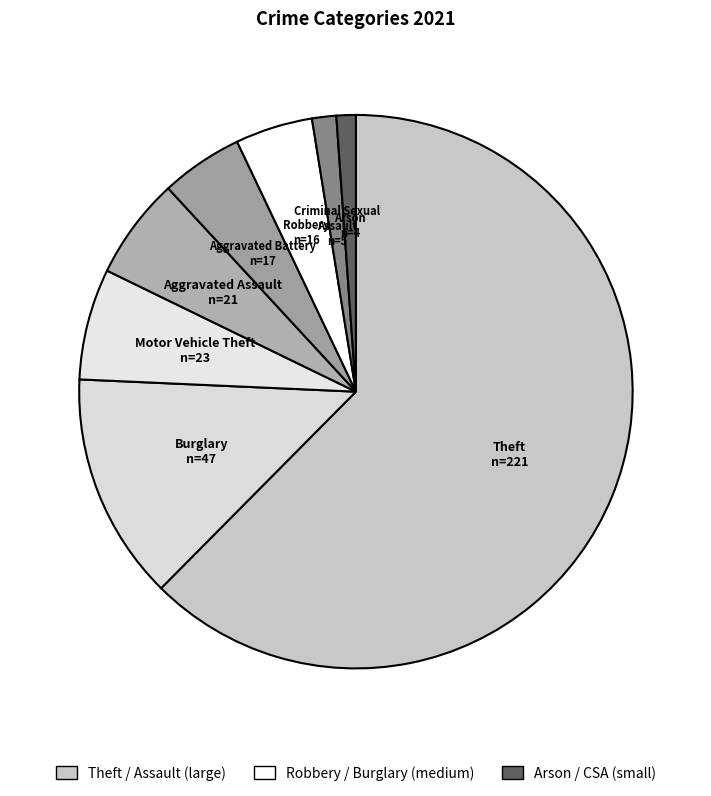

Is there a majority slice in this chart?

Yes